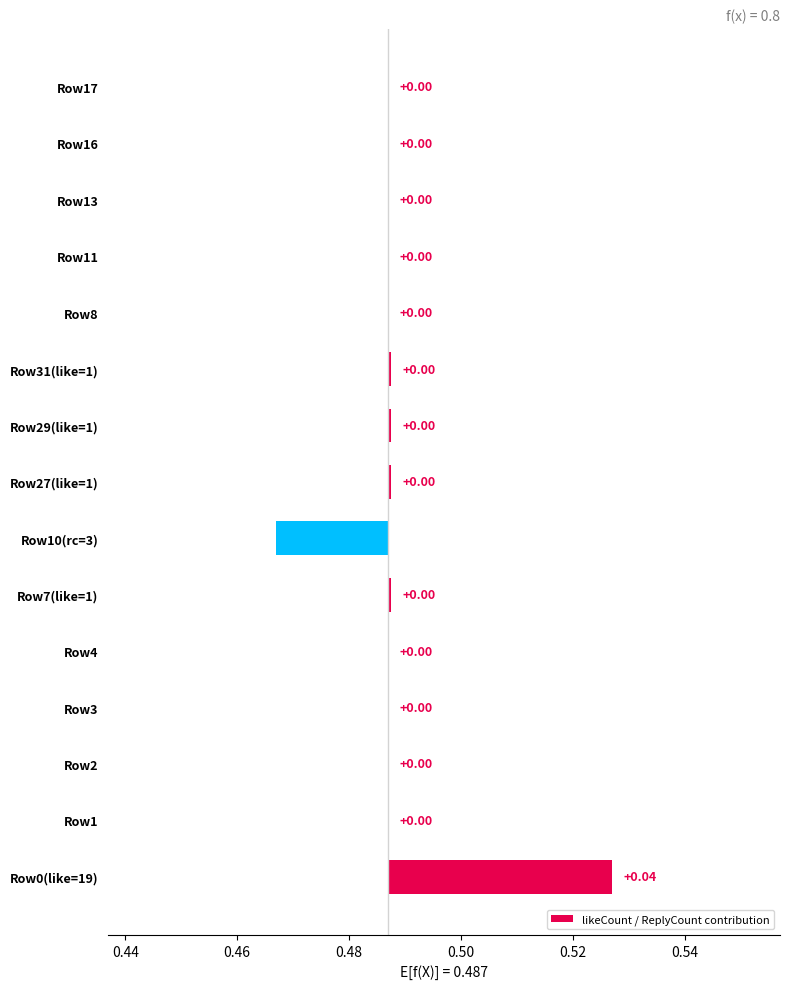

True or false: the data shows 0.0 at Row16.

True